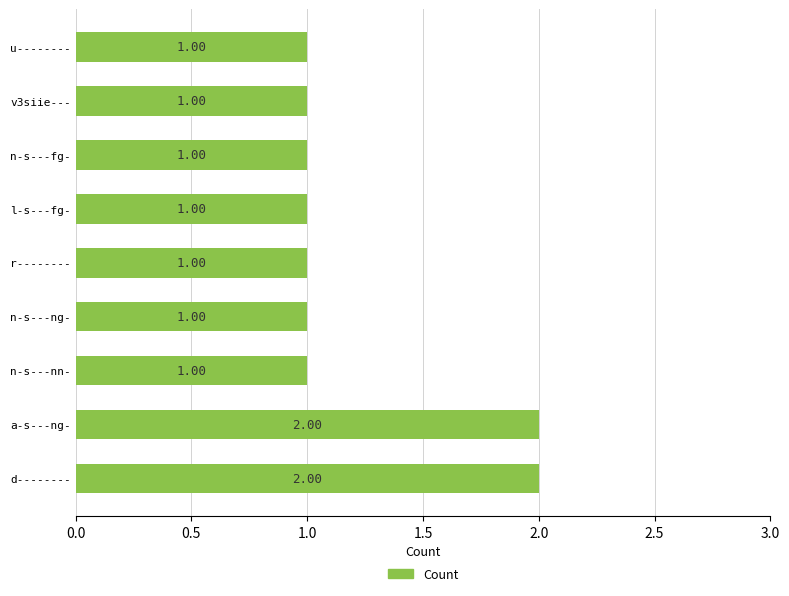

Which has a higher value, d-------- or l-s---fg-?

d--------